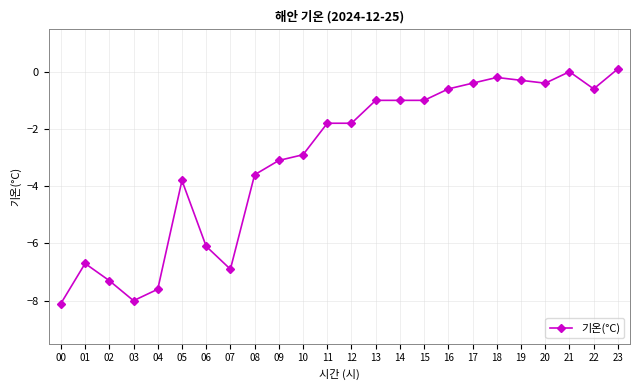

Reading left to right, transcribe all the data shown in this chart.

00=-8.1	01=-6.7	02=-7.3	03=-8.0	04=-7.6	05=-3.8	06=-6.1	07=-6.9	08=-3.6	09=-3.1	10=-2.9	11=-1.8	12=-1.8	13=-1.0	14=-1.0	15=-1.0	16=-0.6	17=-0.4	18=-0.2	19=-0.3	20=-0.4	21=0.0	22=-0.6	23=0.1